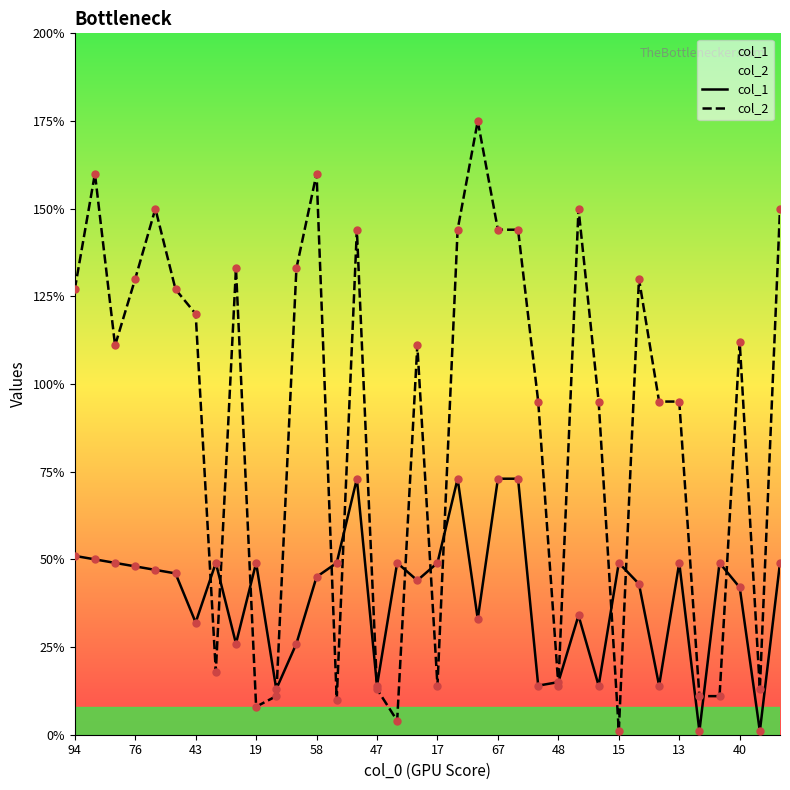

Which series has the largest total across all categories?

col_2